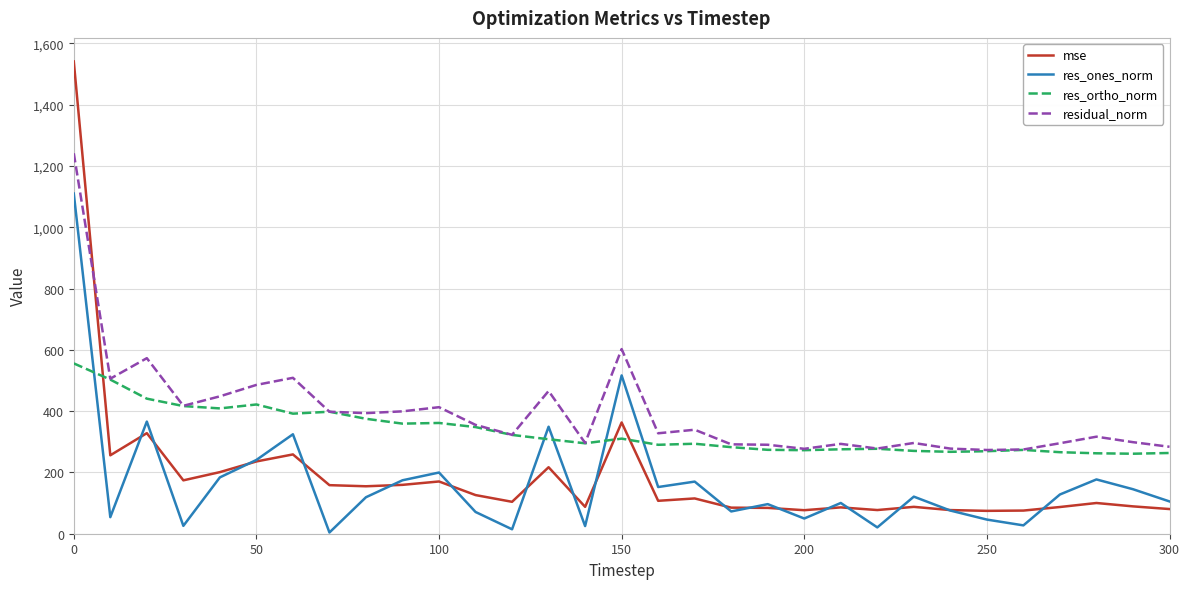

True or false: res_ones_norm and residual_norm cross at least once.

False